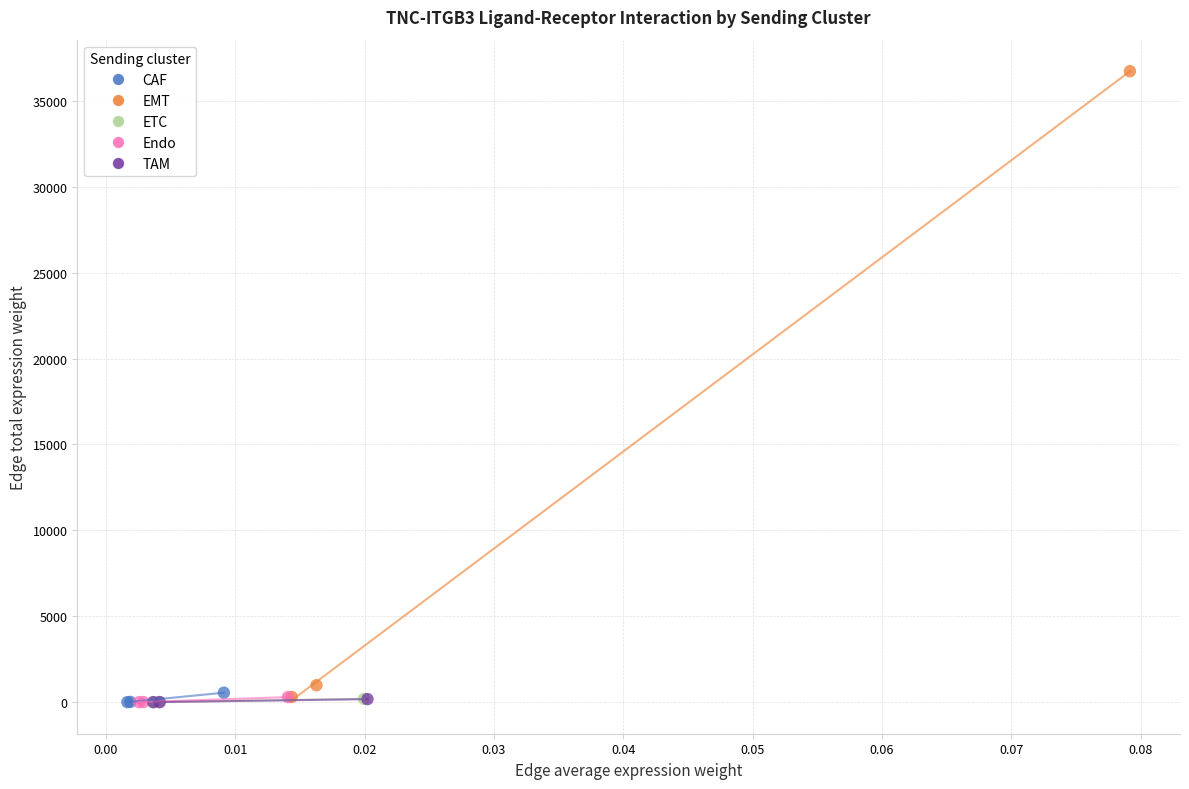

Which series contains the highest Y value?

EMT